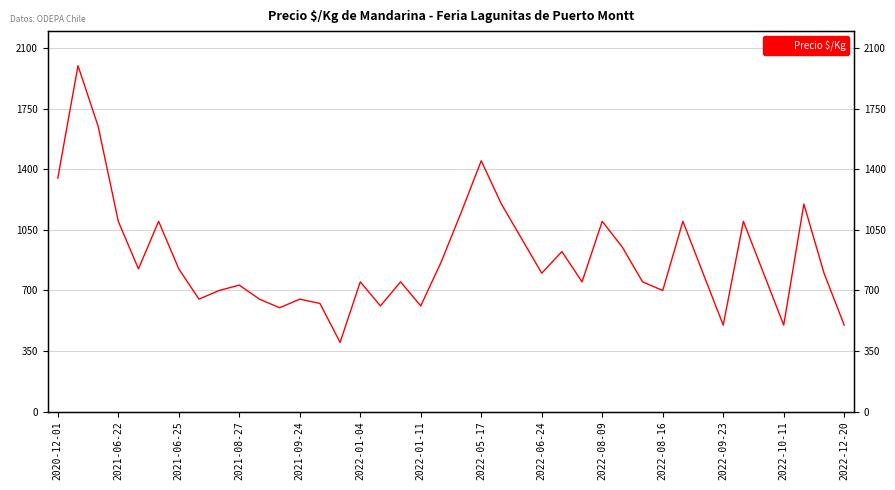

True or false: the data shows 925 at 25.

True